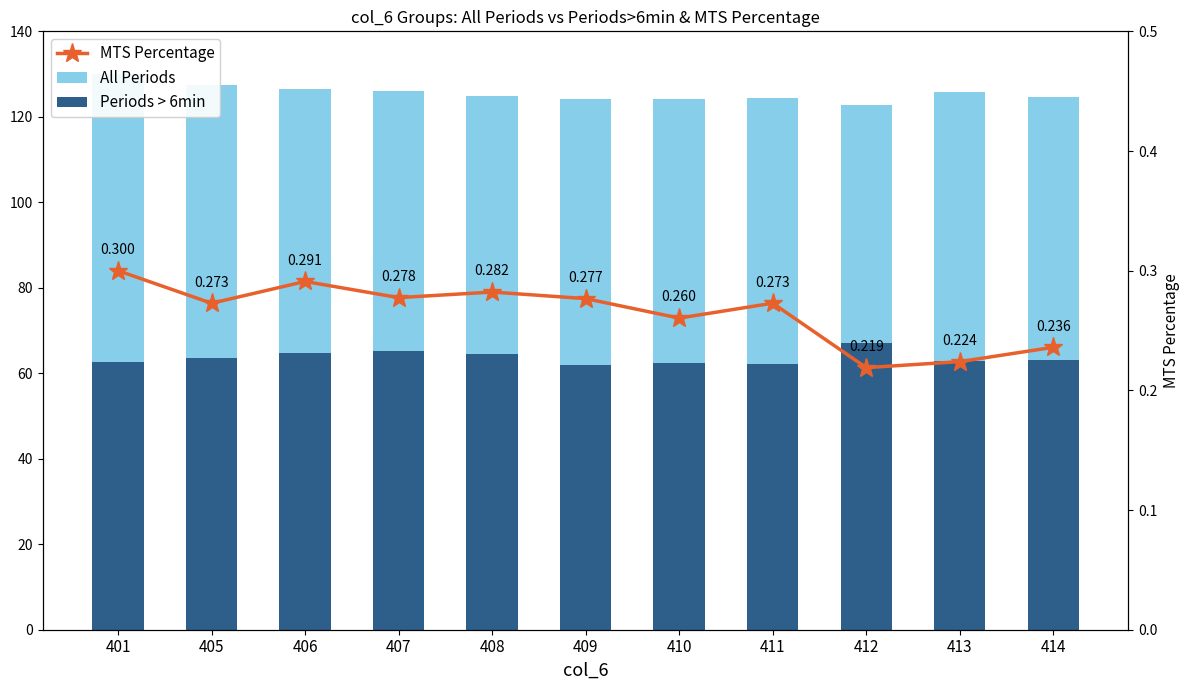

Which series has the largest total across all categories?

All Periods